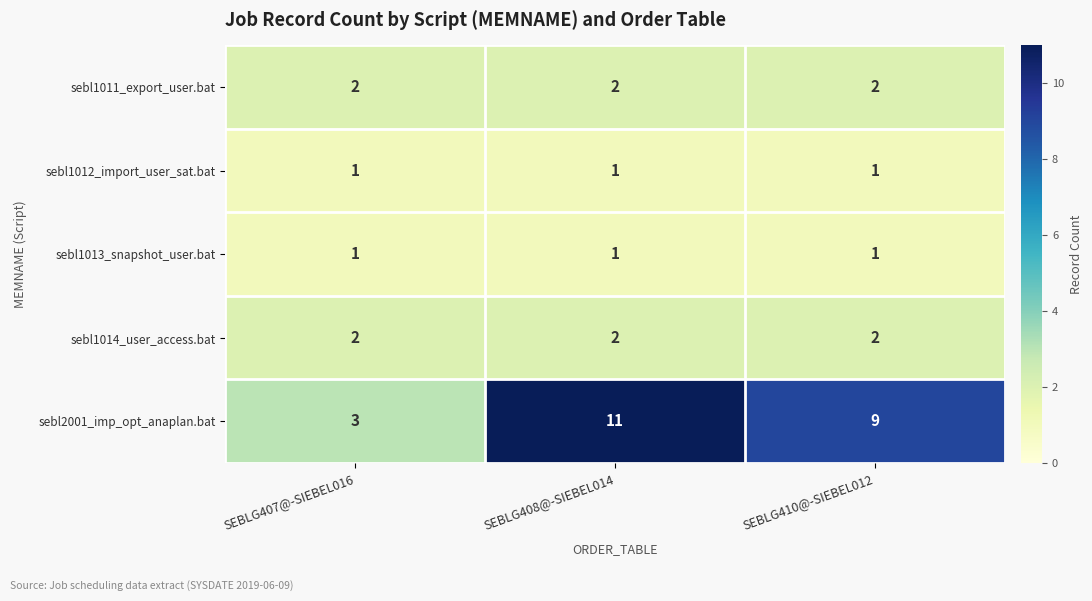

Reading left to right, list all the values displayed in this chart.

sebl1011_export_user.bat: SEBLG407@-SIEBEL016=2	SEBLG408@-SIEBEL014=2	SEBLG410@-SIEBEL012=2
sebl1012_import_user_sat.bat: SEBLG407@-SIEBEL016=1	SEBLG408@-SIEBEL014=1	SEBLG410@-SIEBEL012=1
sebl1013_snapshot_user.bat: SEBLG407@-SIEBEL016=1	SEBLG408@-SIEBEL014=1	SEBLG410@-SIEBEL012=1
sebl1014_user_access.bat: SEBLG407@-SIEBEL016=2	SEBLG408@-SIEBEL014=2	SEBLG410@-SIEBEL012=2
sebl2001_imp_opt_anaplan.bat: SEBLG407@-SIEBEL016=3	SEBLG408@-SIEBEL014=11	SEBLG410@-SIEBEL012=9